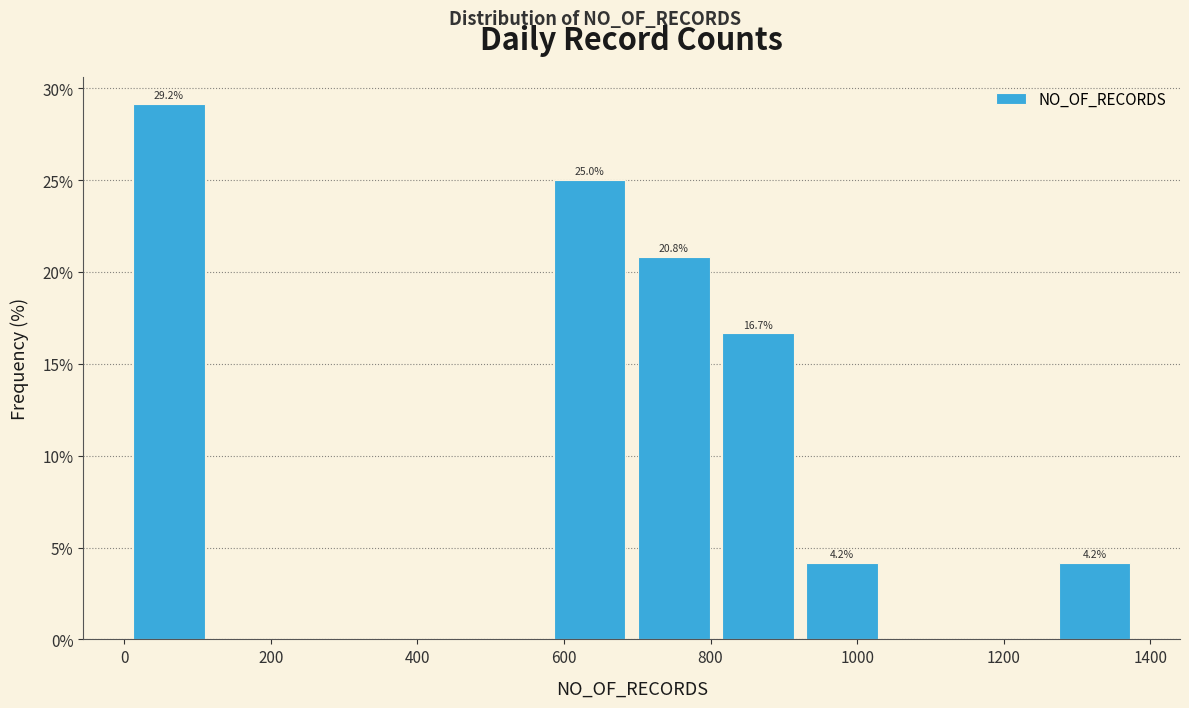

Which range on the x-axis has the tallest bar?

0 to 120